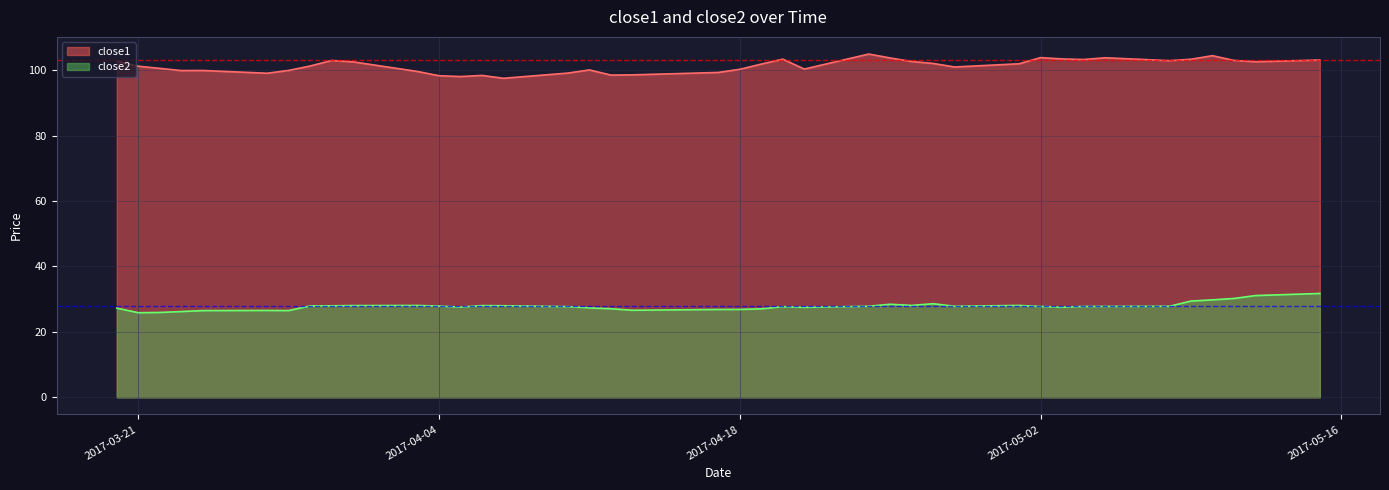

How many lines are shown in the chart?

2